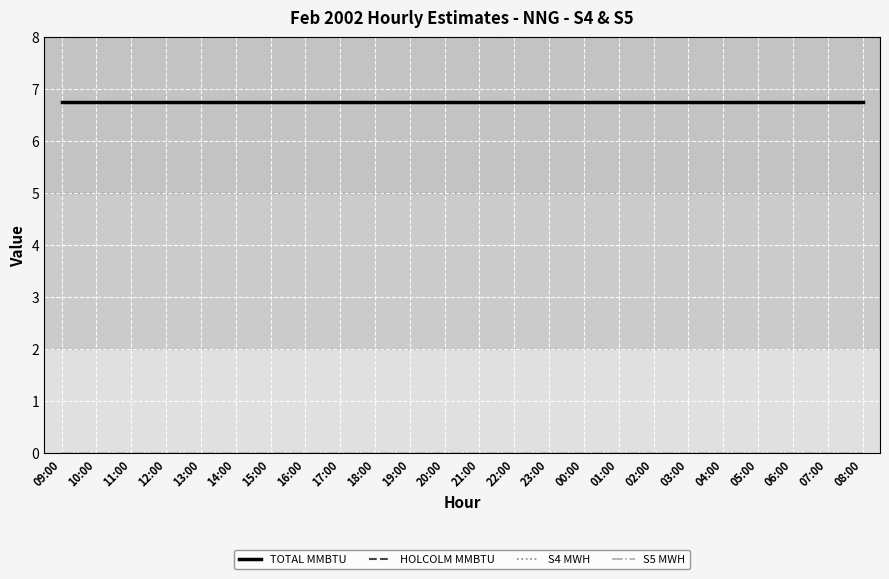

What is the maximum value for TOTAL MMBTU?

6.8